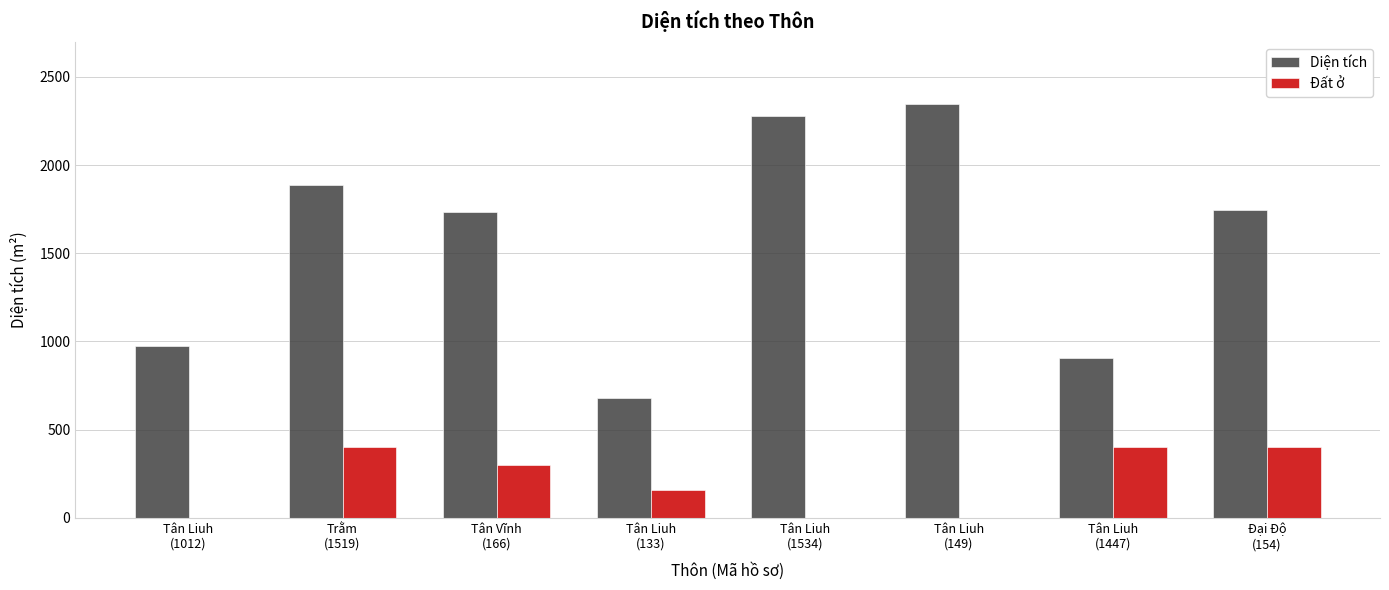

What is the sum of all Diện tích values?

12546.5